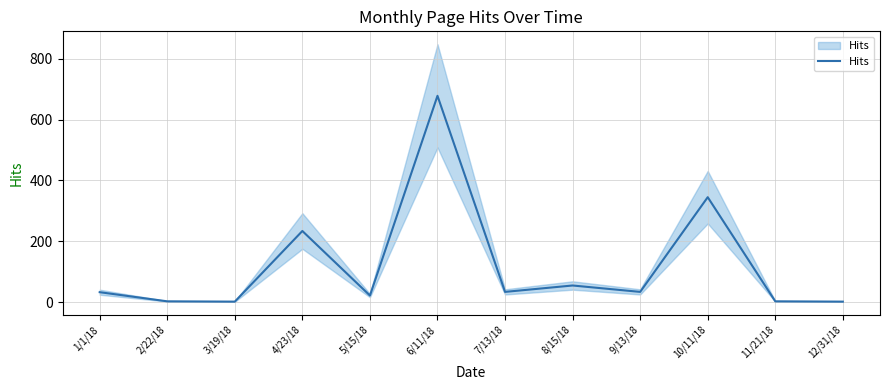

Rank the categories by value from highest to lowest.

6/11/18, 10/11/18, 4/23/18, 8/15/18, 7/13/18, 9/13/18, 1/1/18, 5/15/18, 2/22/18, 11/21/18, 3/19/18, 12/31/18